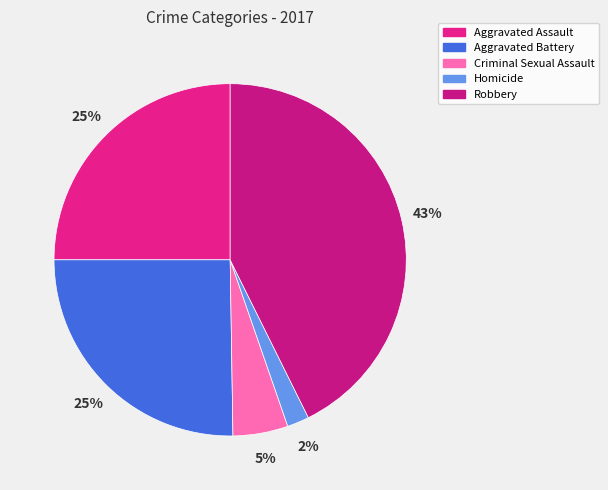

To the nearest percent, what portion does Criminal Sexual Assault represent?

5%